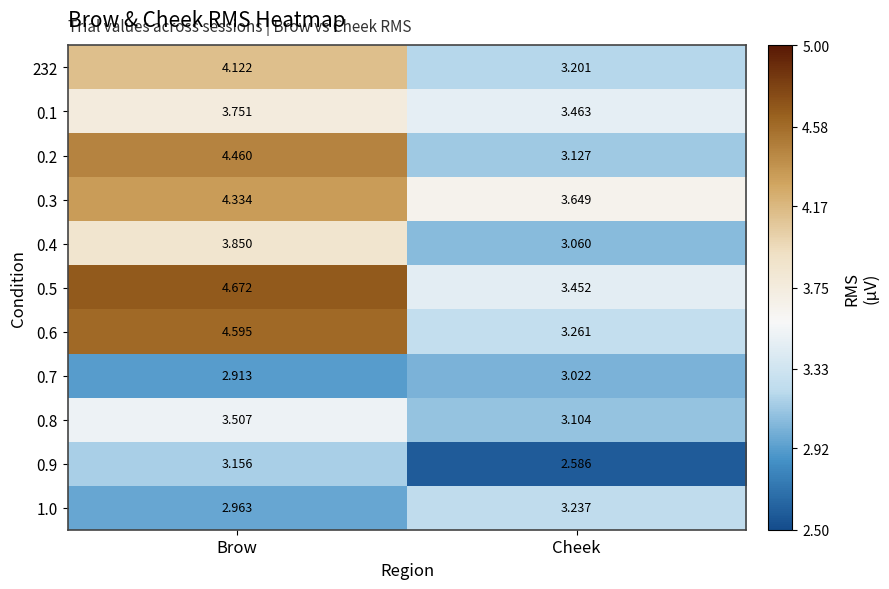

Which category has the lowest value across all series?

Cheek